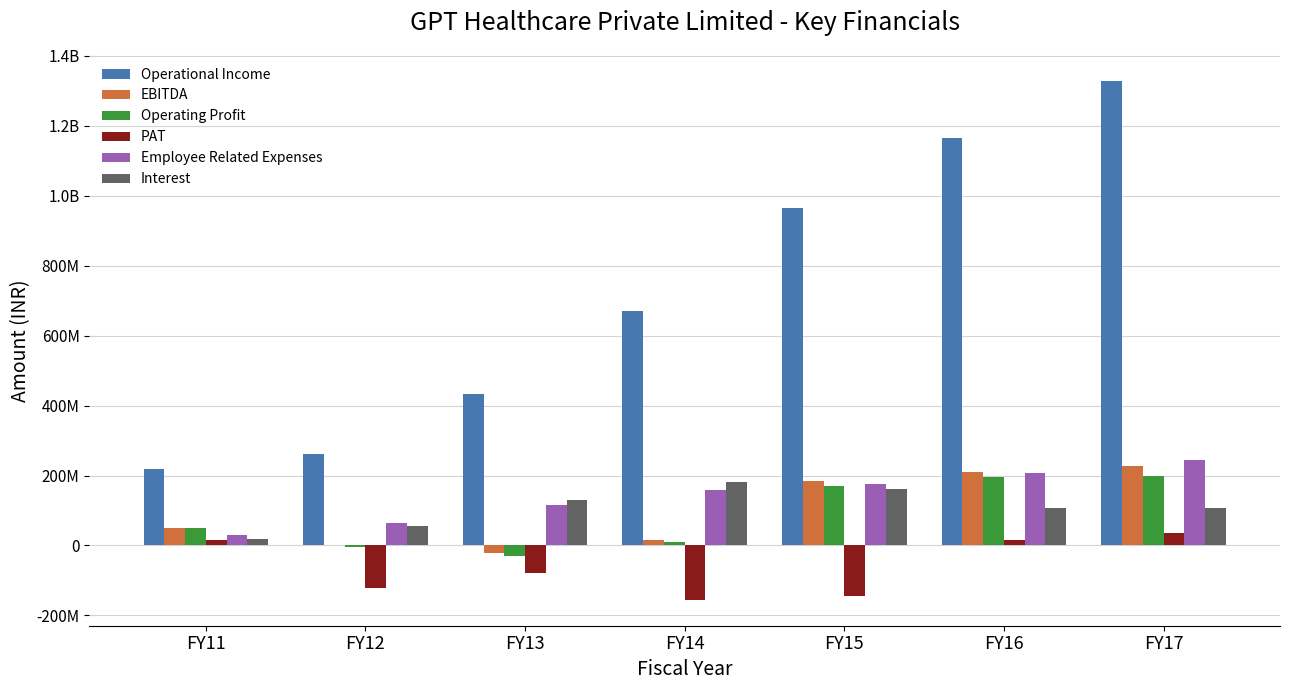

At which label is Operating Profit closest to 84375000?

FY11